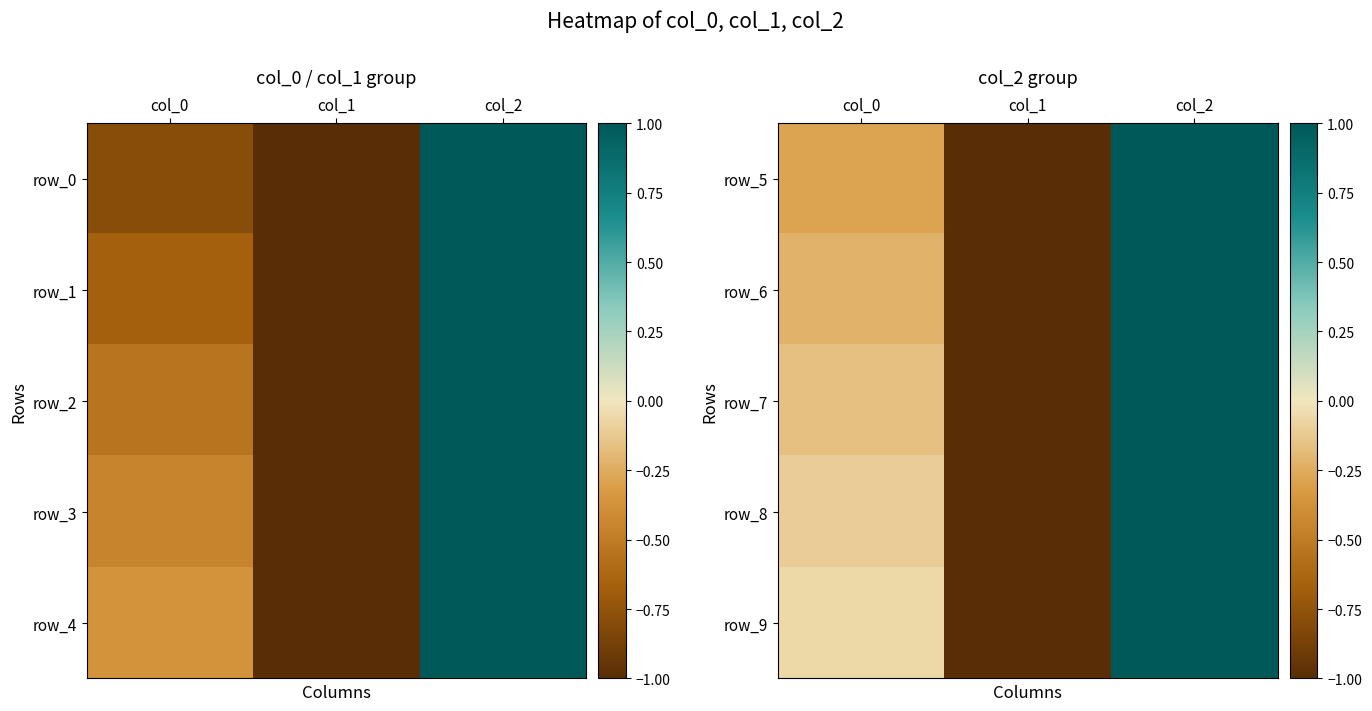

Where is row_4 nearest to the value 0?

col_0